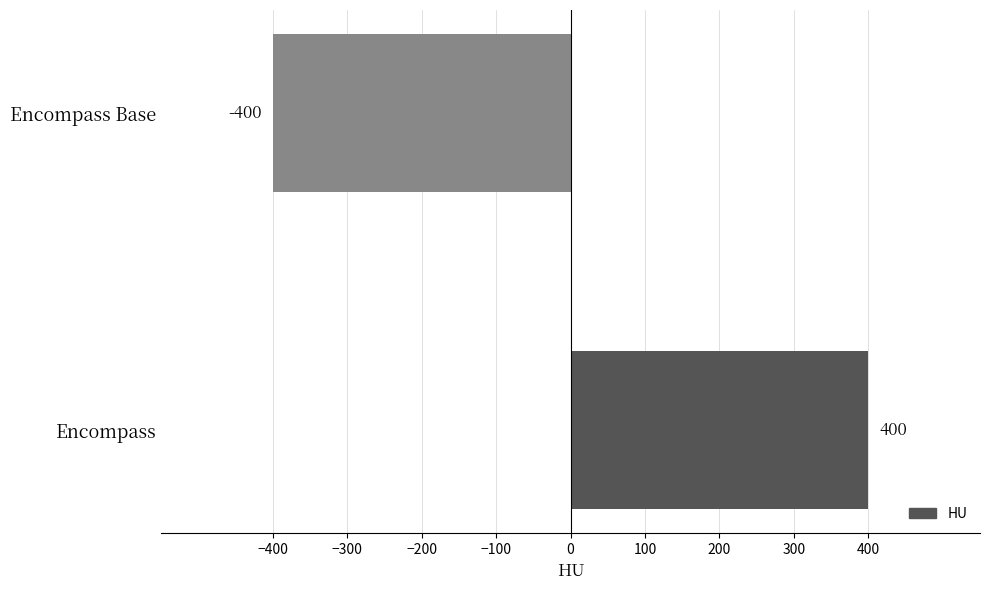

How many negative values are there?

1